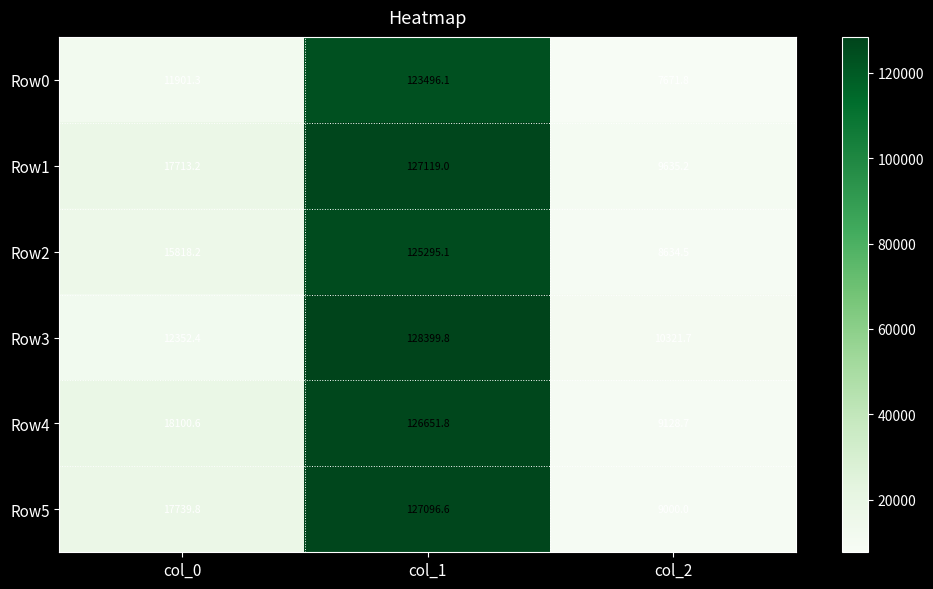

How many values in the Row4 series exceed 18100?

2